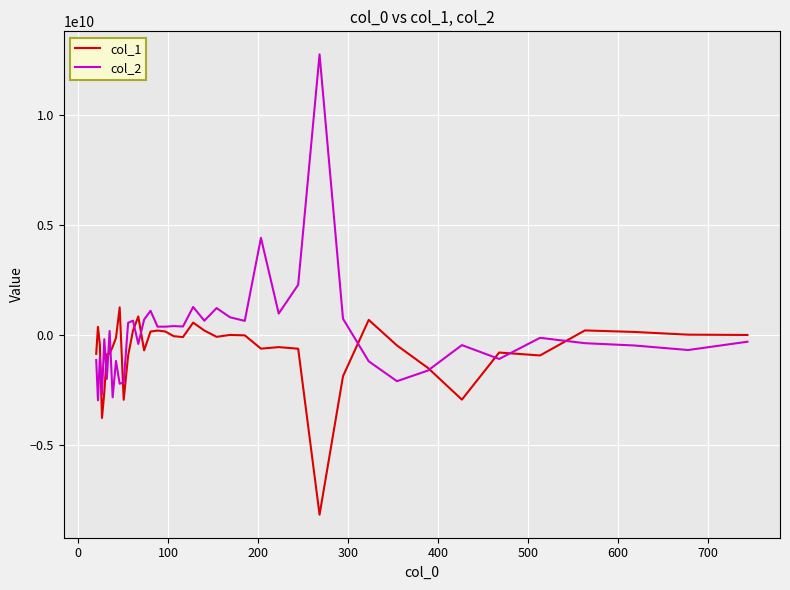

List the series in order of their peak value, lowest first.

col_1, col_2